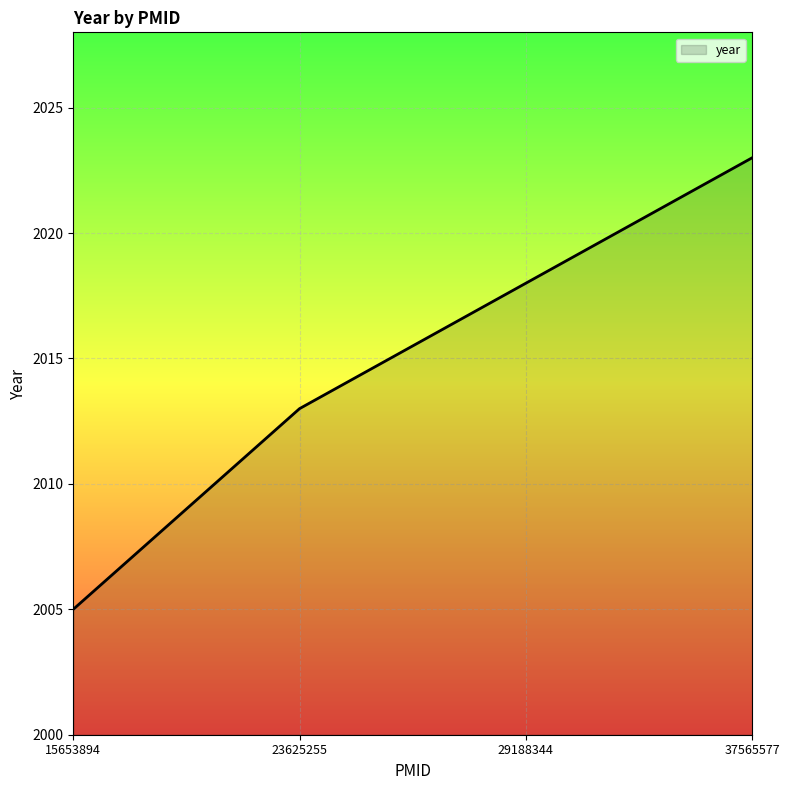

What is the sum of the values at 37565577 and 29188344?

4041